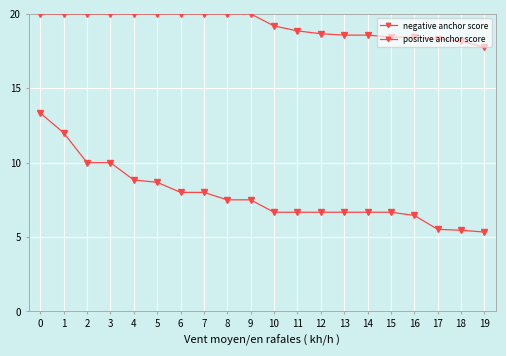

How many values in the positive anchor score series are below 7?

10